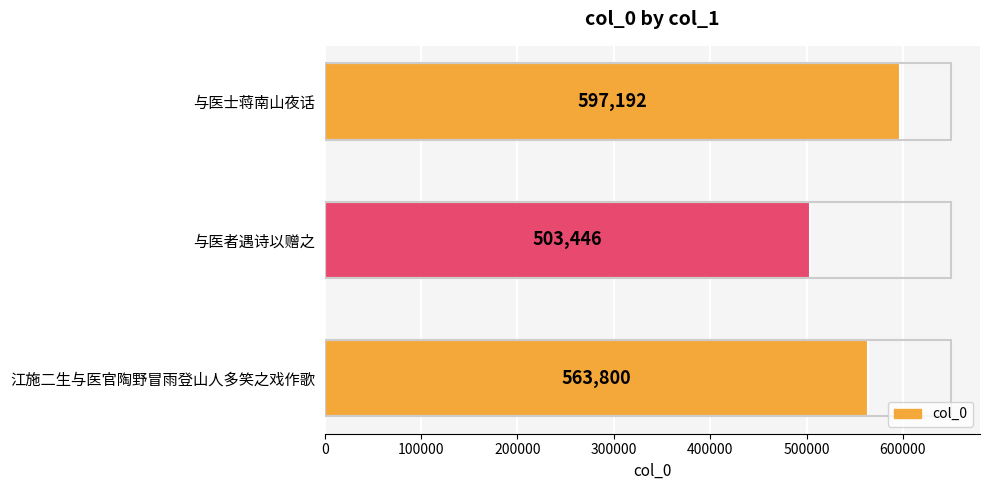

What is the smallest value displayed?

503446